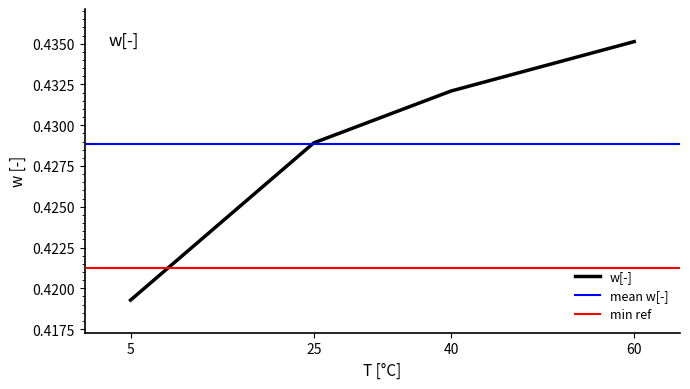

True or false: w[-] has a value of 0.7 at 25.

False